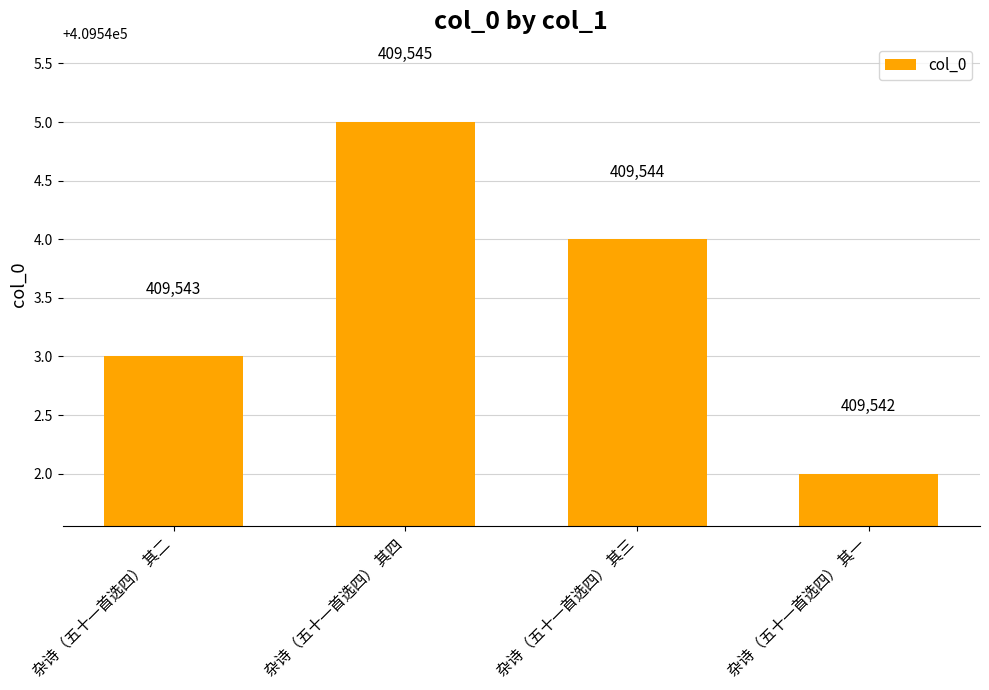

What is the greatest value displayed?

409545